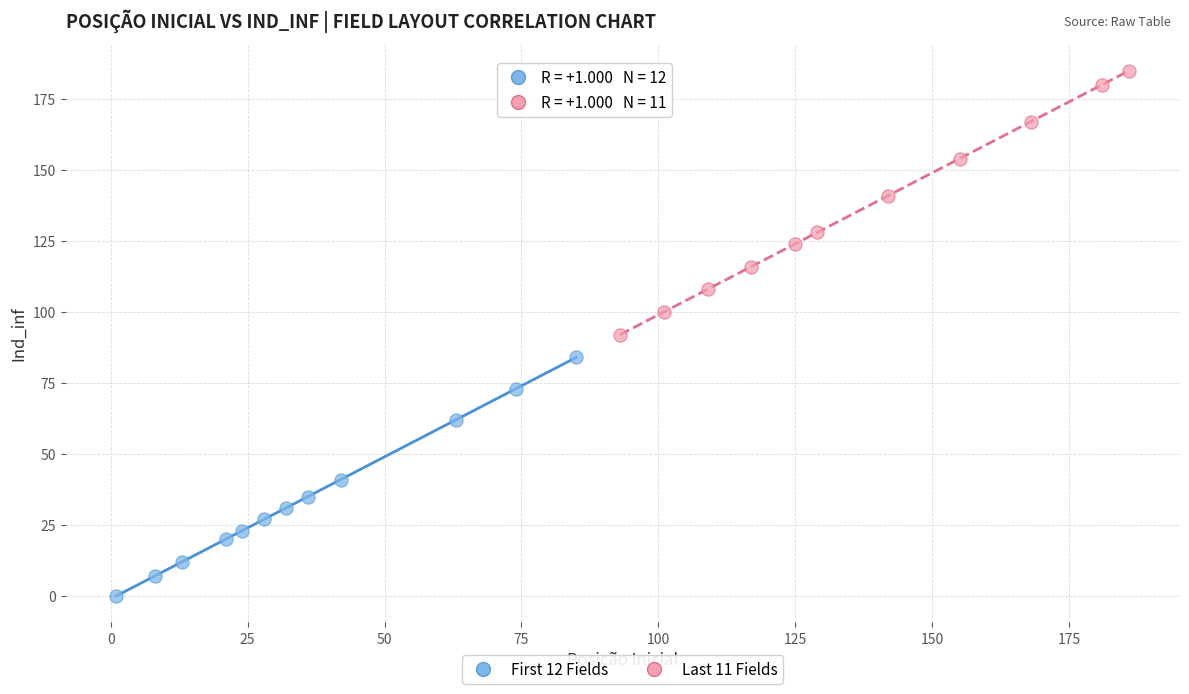

Which series reaches the minimum Y coordinate?

First 12 Fields